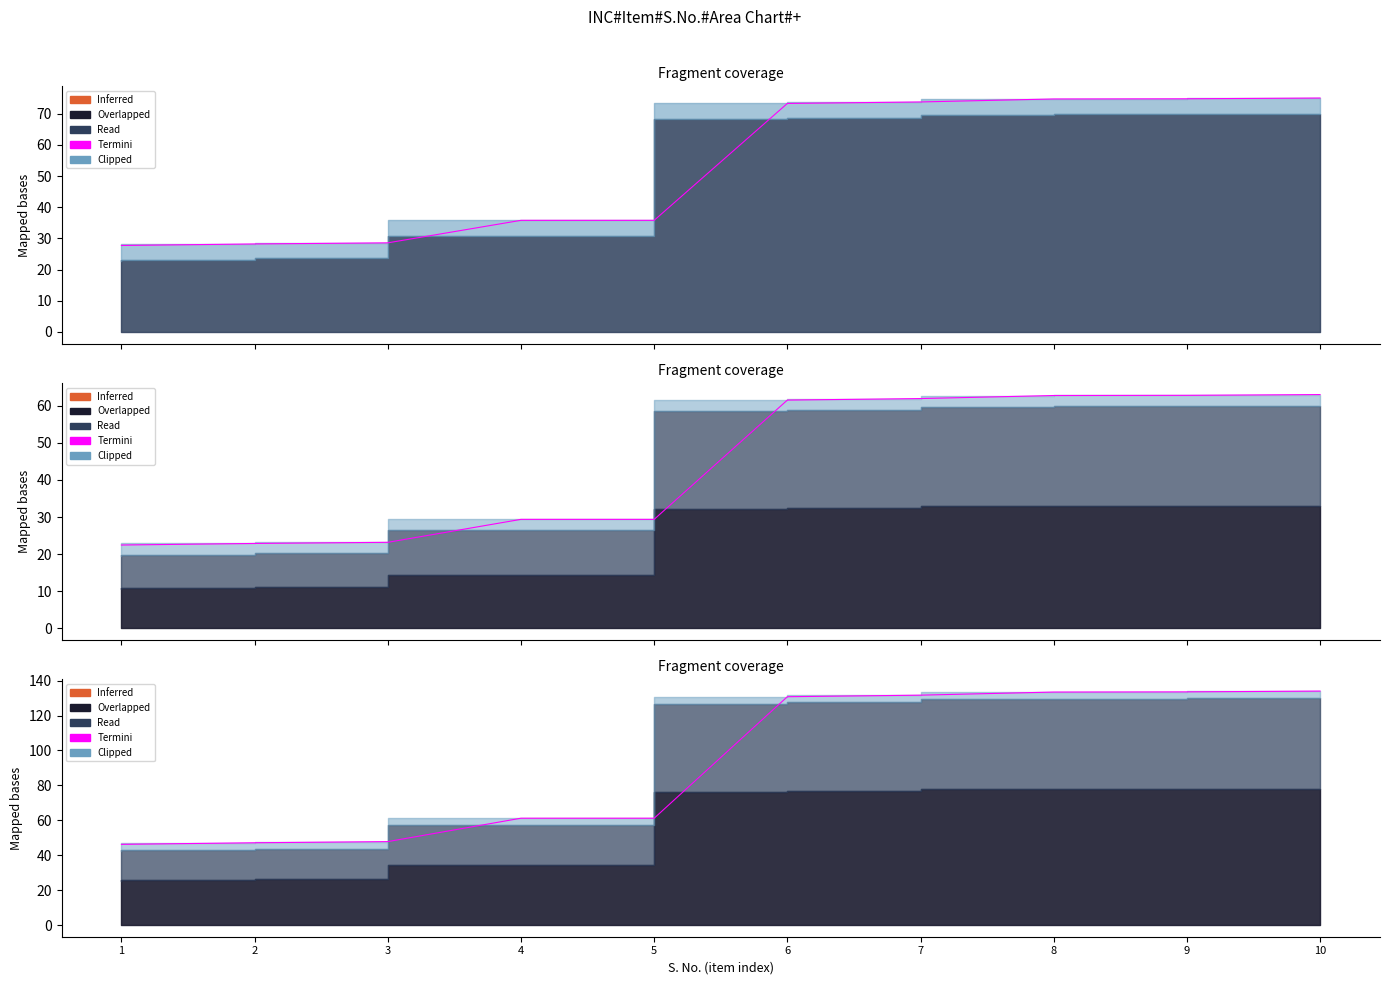

How many lines are shown in the chart?

1